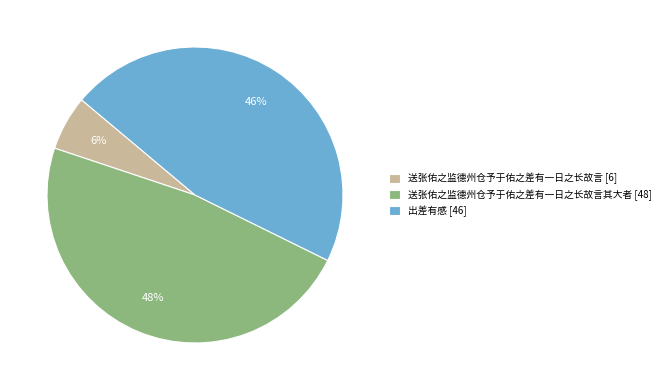

Approximately how many times larger is the value at 送张佑之监德州仓予于佑之差有一日之长故言其大者 [48] compared to 送张佑之监德州仓予于佑之差有一日之长故言 [6]?

8.0